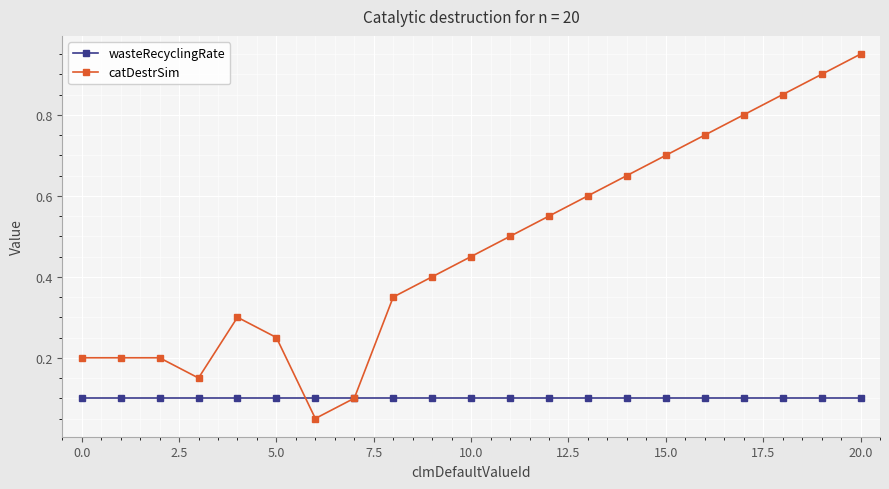

True or false: catDestrSim and wasteRecyclingRate intersect in this chart.

True